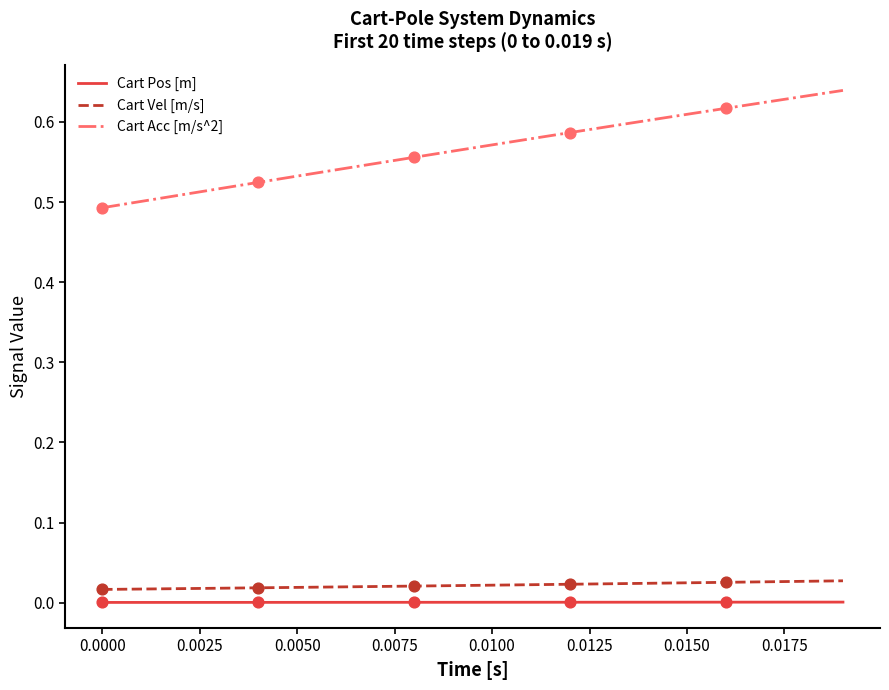

Which series has the widest spread of values?

Cart Acc [m/s^2]